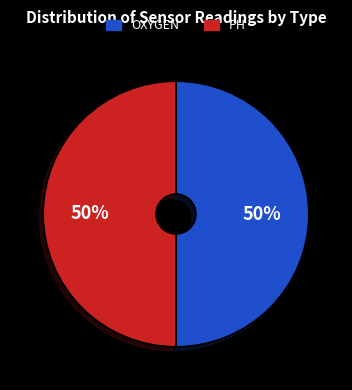

To the nearest percent, what is the difference between the largest and smallest slice percentages?

0%